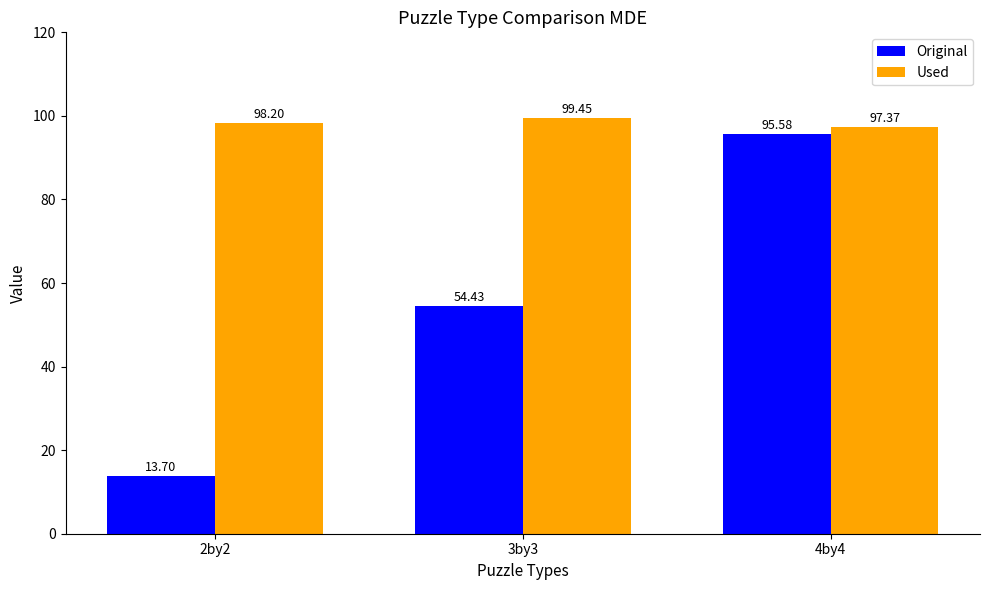

What is the label of the 1st bar from the right?

4by4